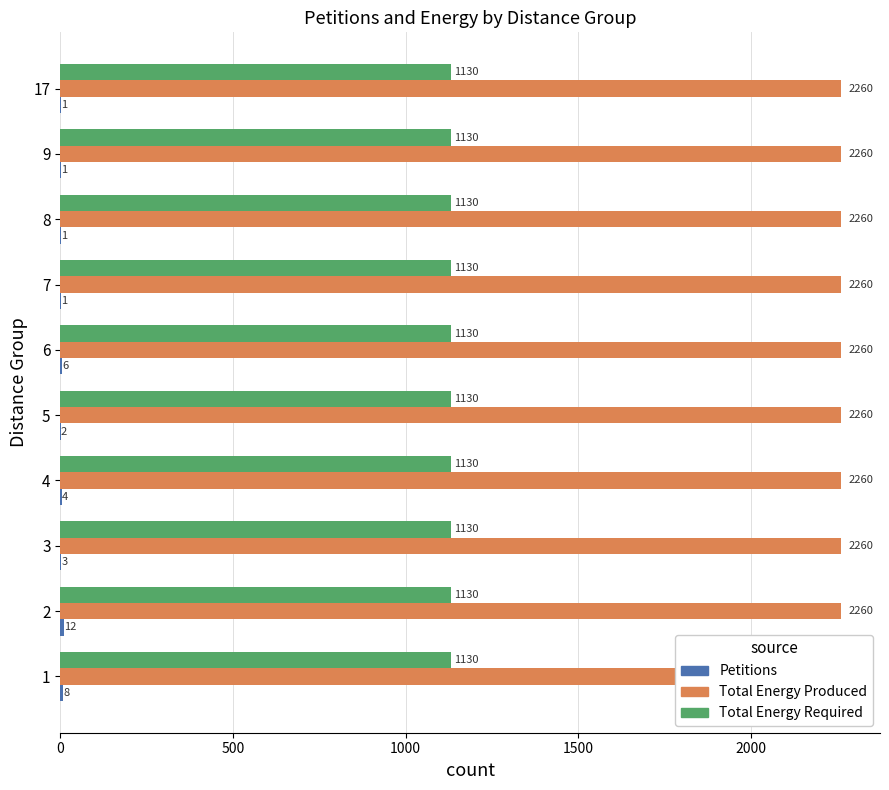

How many data points does each series have?

10